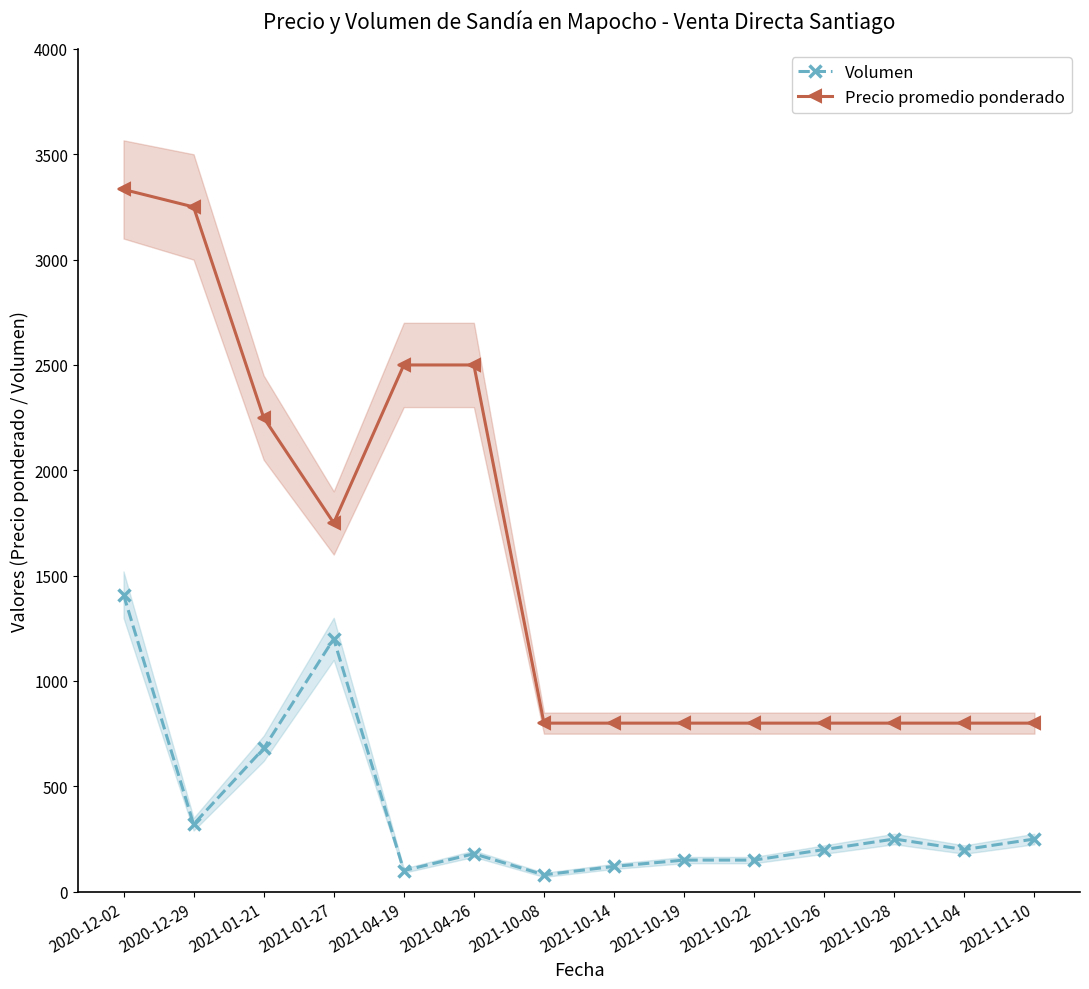

Which series changed the most between 2020-12-29 and 2021-11-10?

Precio promedio ponderado